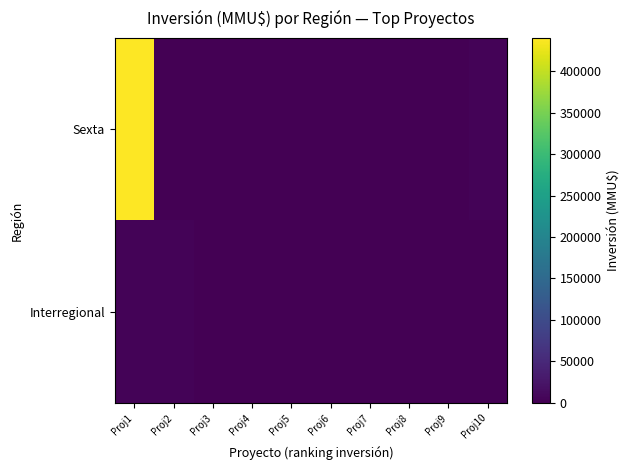

List the series in order of their overall mean, lowest first.

Interregional, Sexta